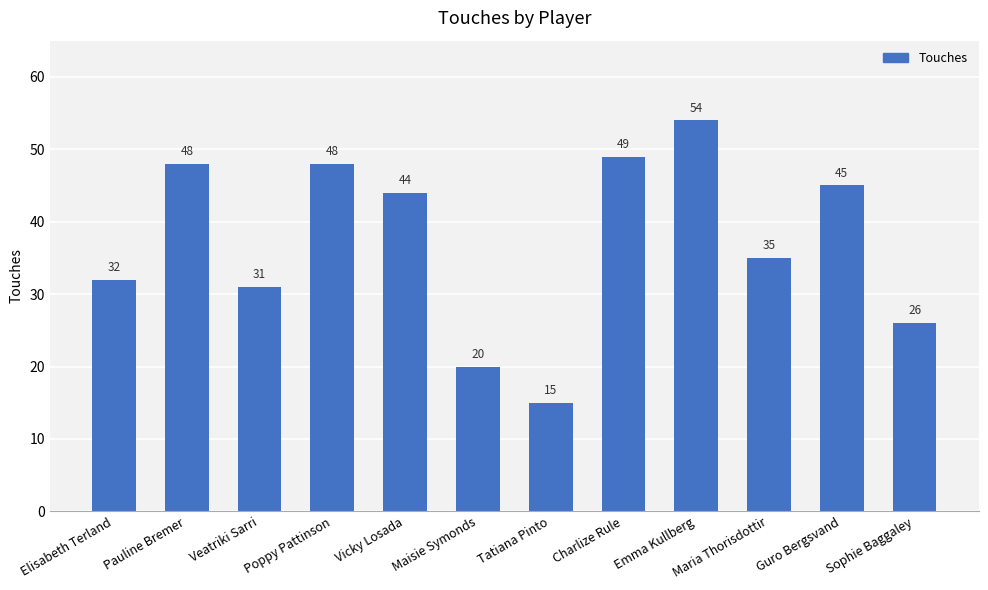

Which label corresponds to the largest value in the chart?

Emma Kullberg